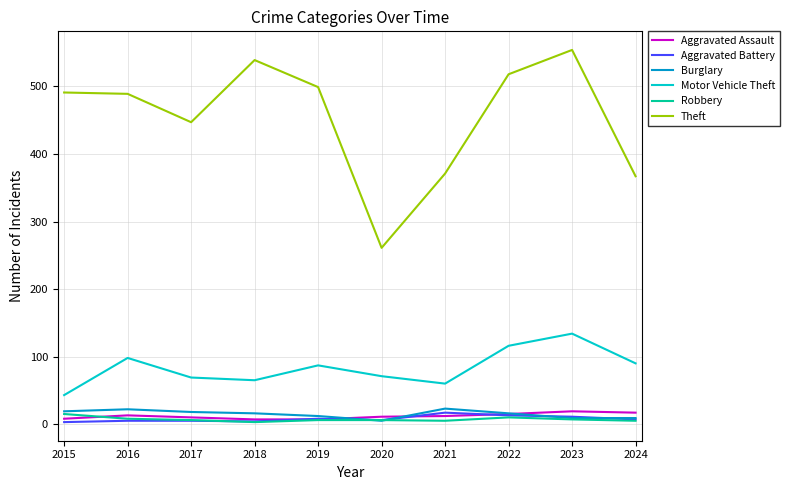

Which series has the largest total across all categories?

Theft